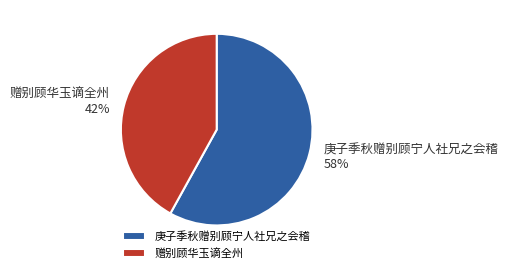

How many slices are in this pie chart?

2